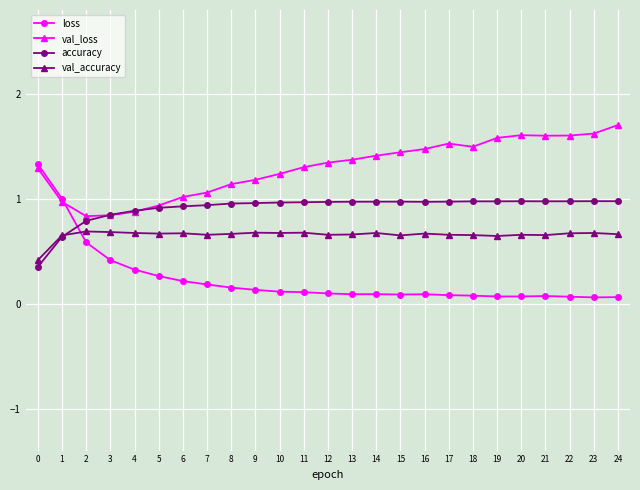

Is this an area chart (filled region under the line)?

No